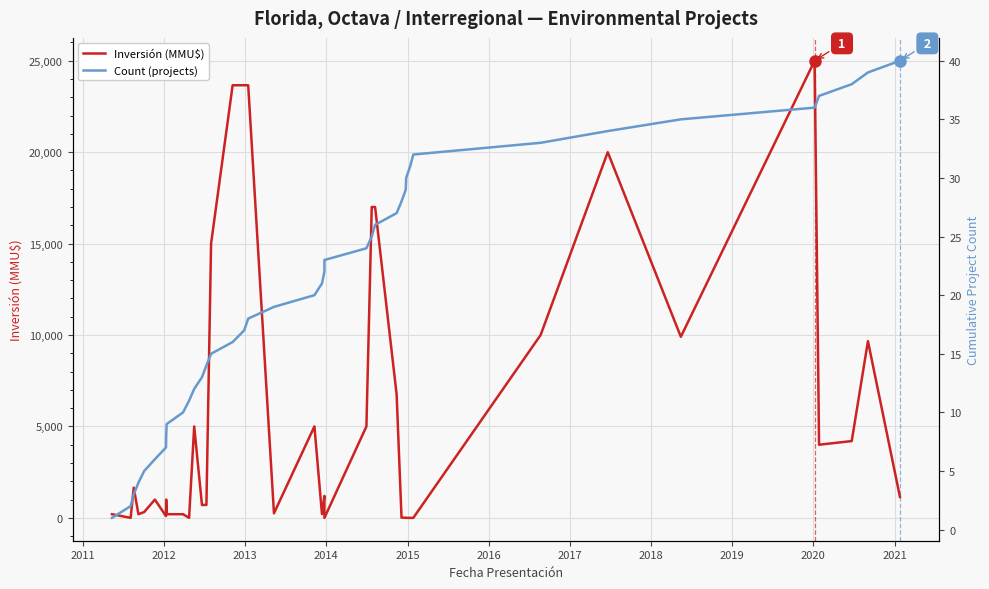

What is the label of the 6th point from the left?

2015